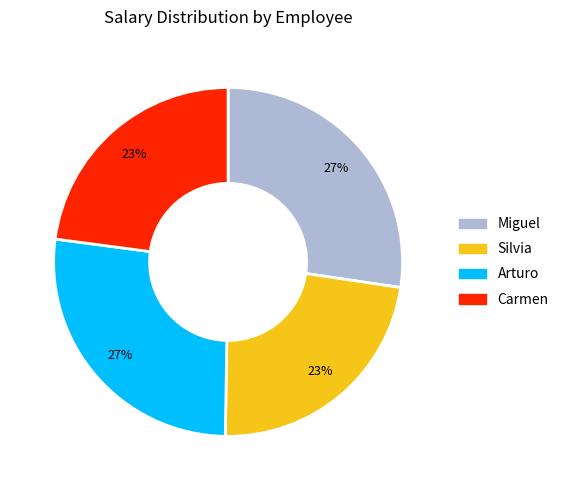

To the nearest percent, what is the difference between the Silvia and Miguel slice percentages?

4%